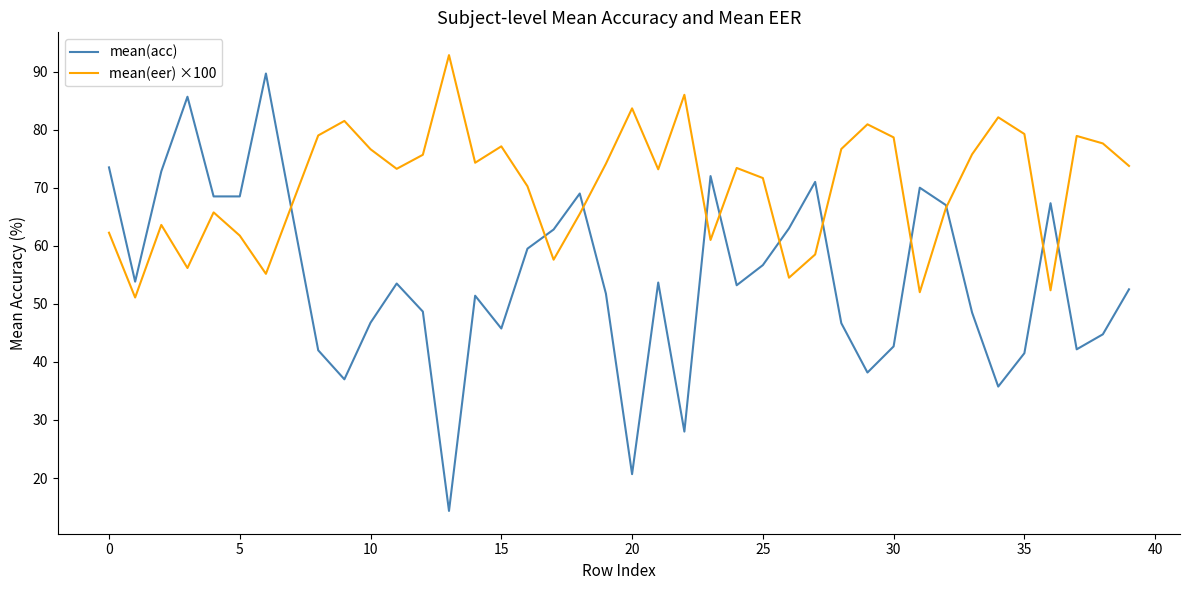

Which series has the widest spread of values?

mean(acc)